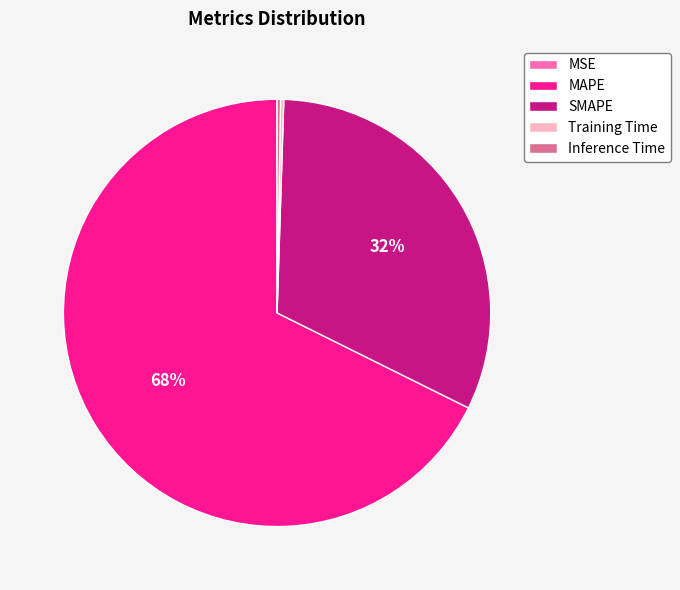

What is the largest slice in the pie chart?

MAPE